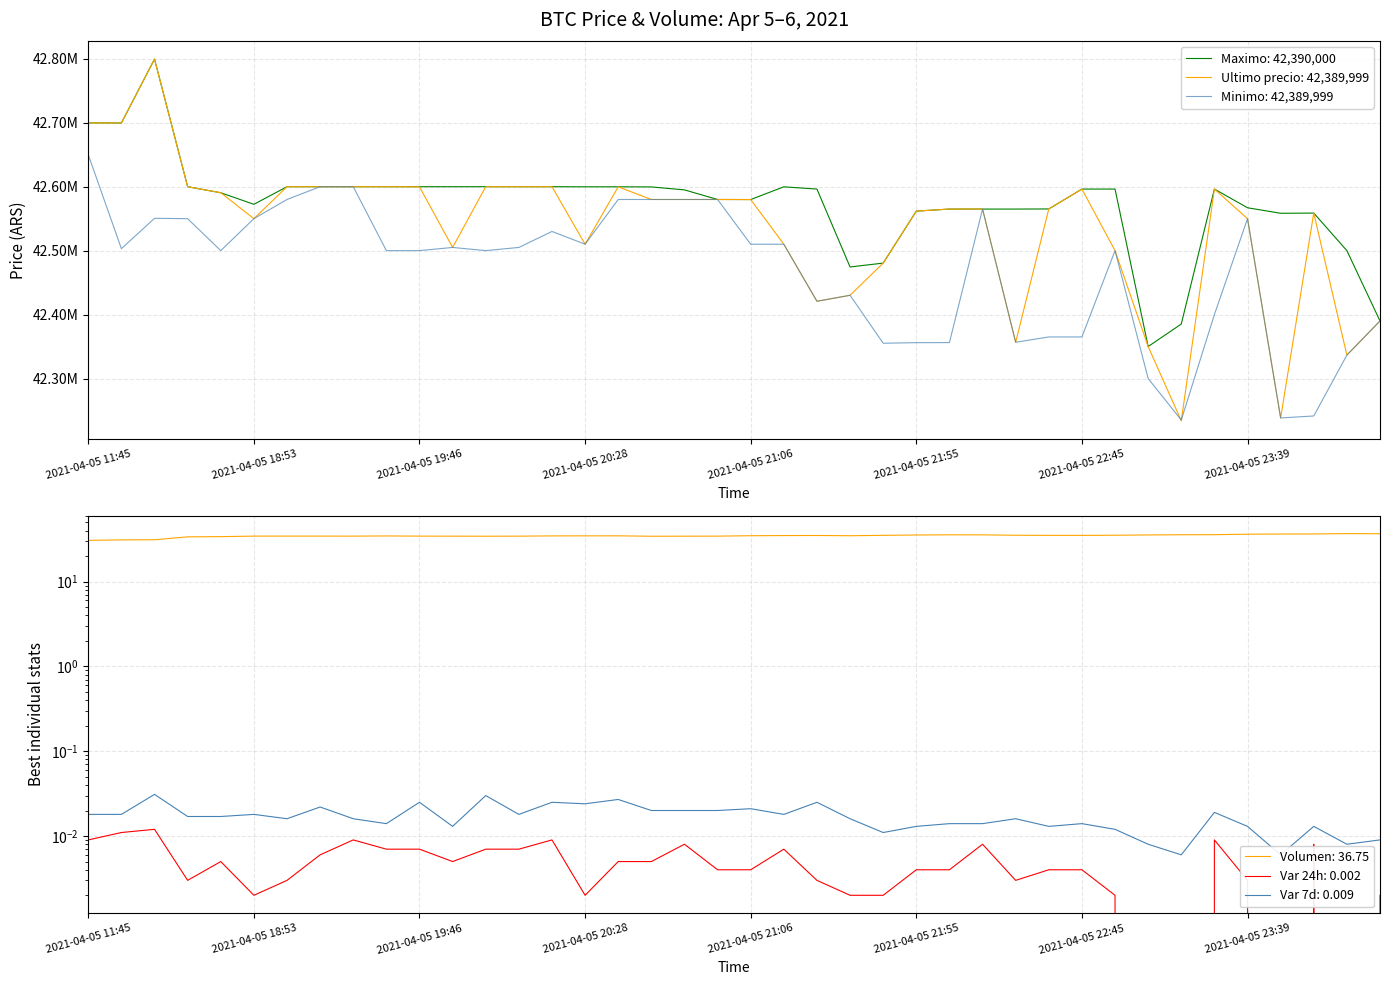

The value of Volumen at 2021-04-05 20:38 is 56.7. True or false?

False